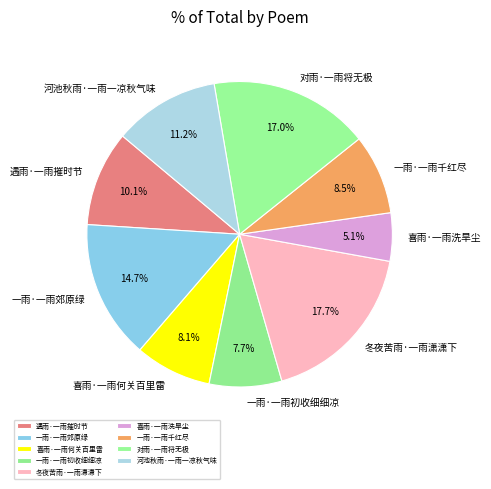

What percentage is the 一雨·一雨郊原绿 slice, to the nearest percent?

15%